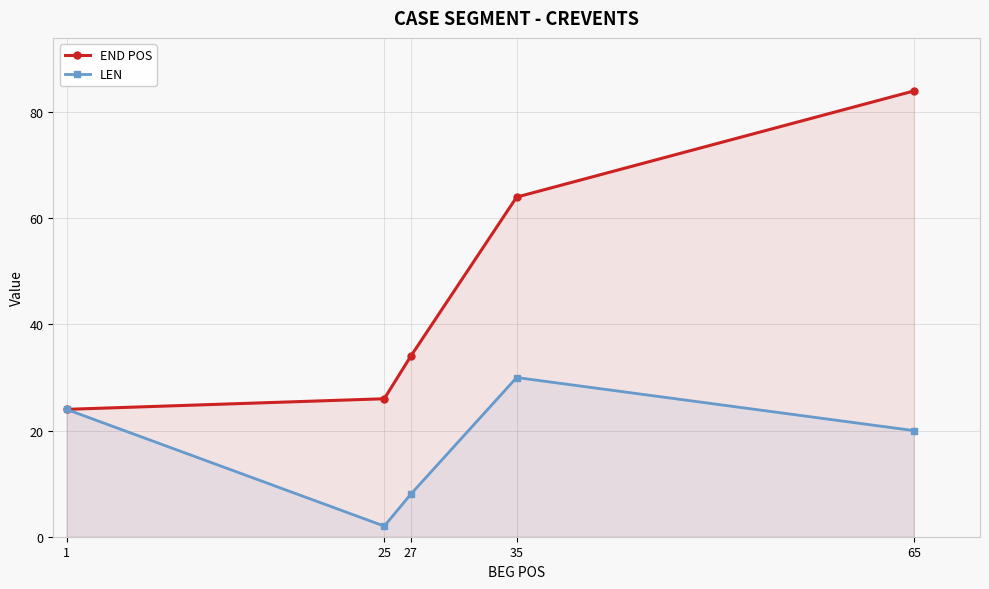

At which category is the sum across all series the highest?

65